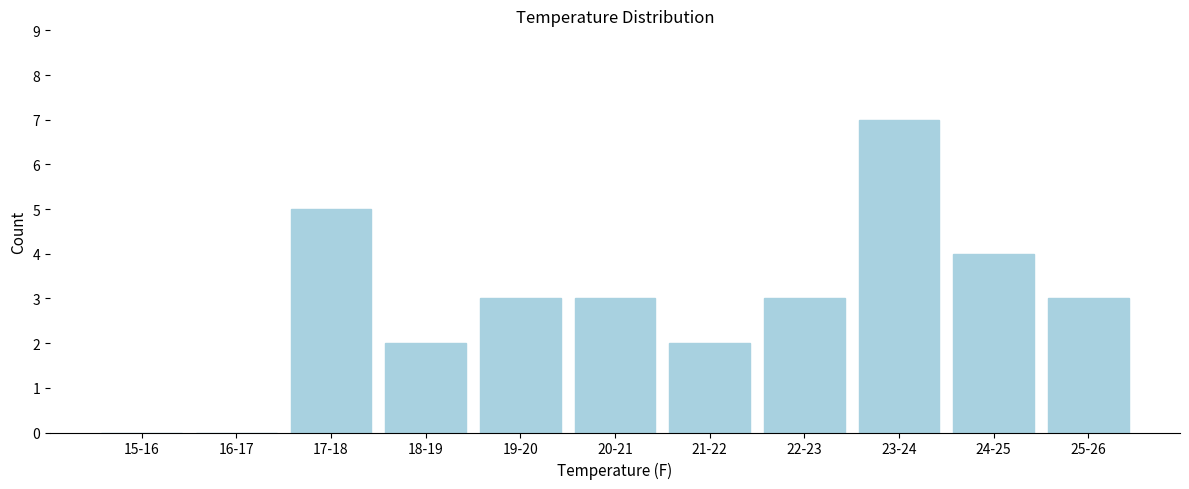

Reading left to right, transcribe all the data shown in this chart.

15-16=0	16-17=0	17-18=5	18-19=2	19-20=3	20-21=3	21-22=2	22-23=3	23-24=7	24-25=4	25-26=3